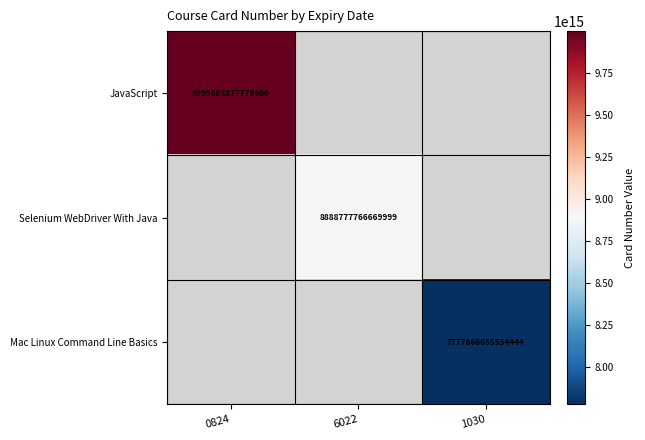

True or false: Selenium WebDriver With Java has a value of 4577189655189419 at 6022.

False